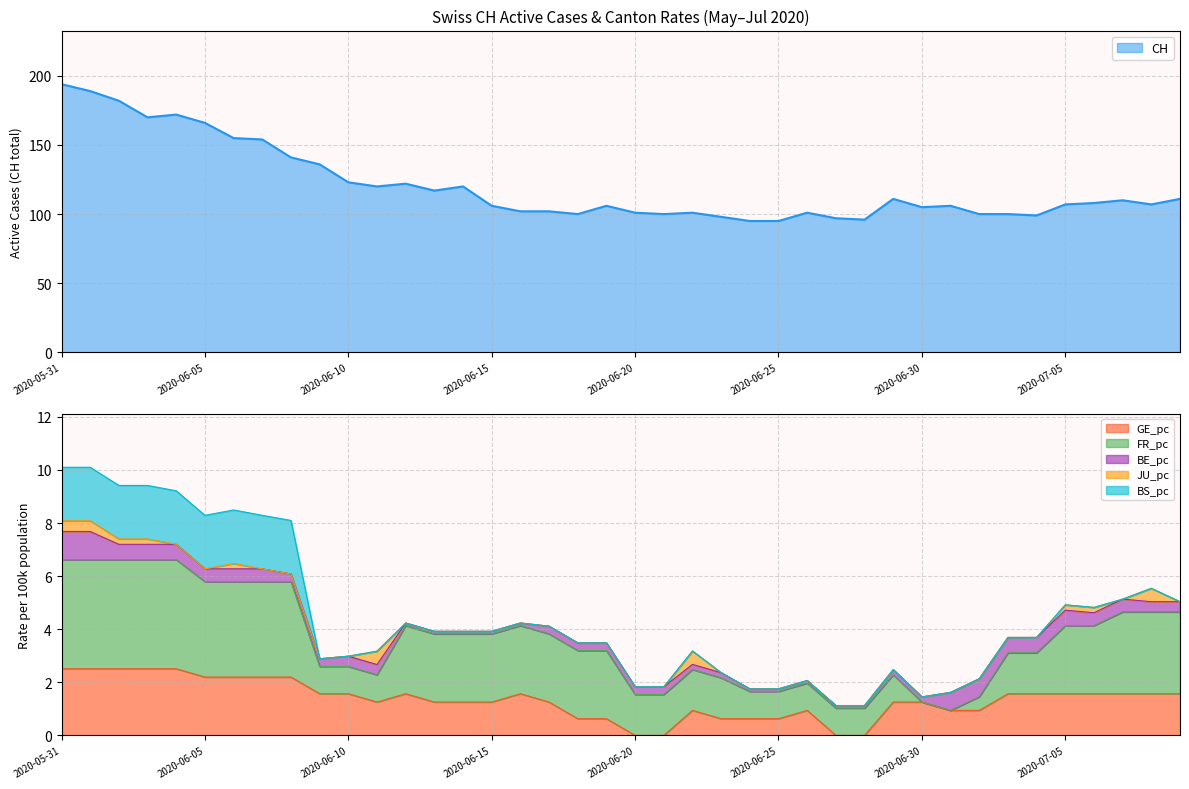

True or false: JU_pc has more than 2 interior local peaks.

True